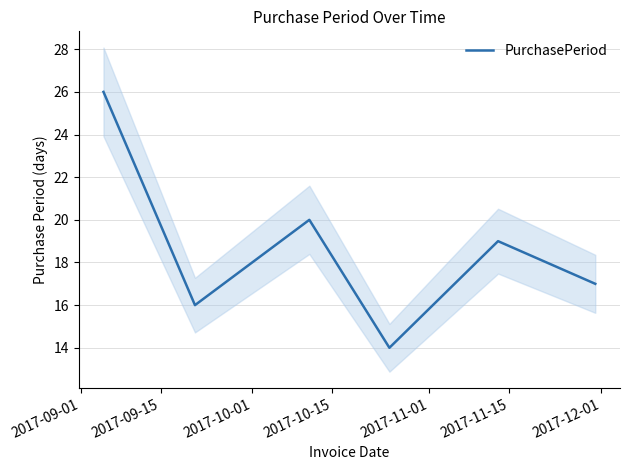

What is the difference between the second highest and minimum values?

6